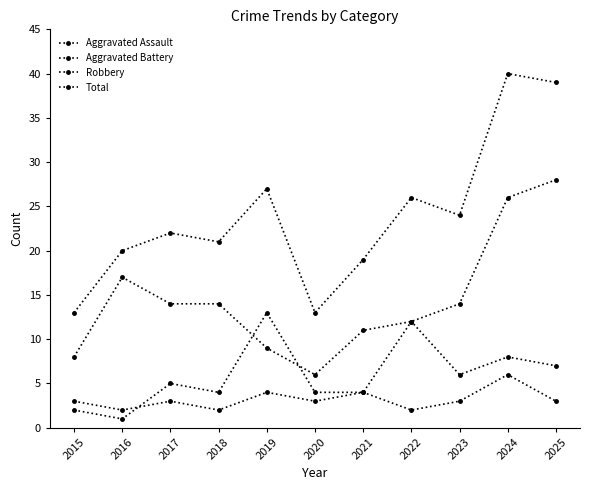

List the labels in order of Total value, largest first.

2024, 2025, 2019, 2022, 2023, 2017, 2018, 2016, 2021, 2015, 2020